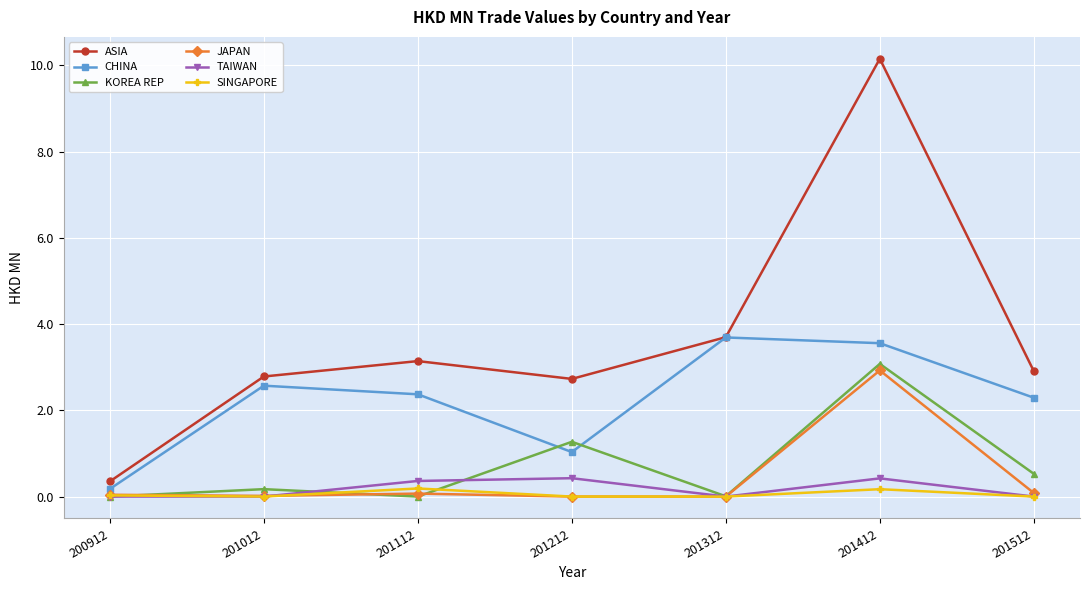

Is it true that JAPAN equals 0.0 at 201312?

True